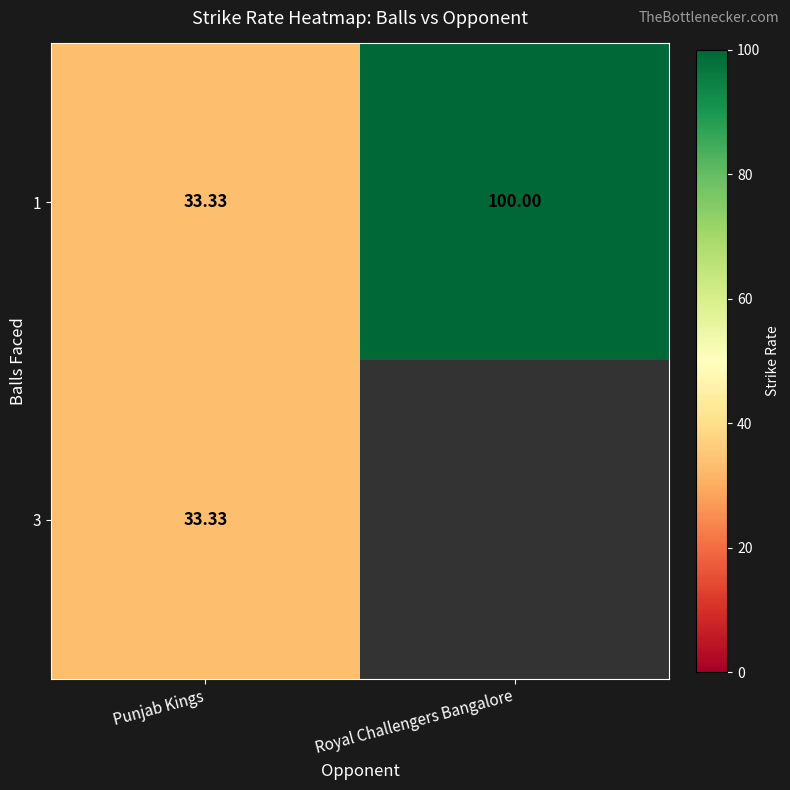

List the labels in order of 1 value, smallest first.

Punjab Kings, Royal Challengers Bangalore